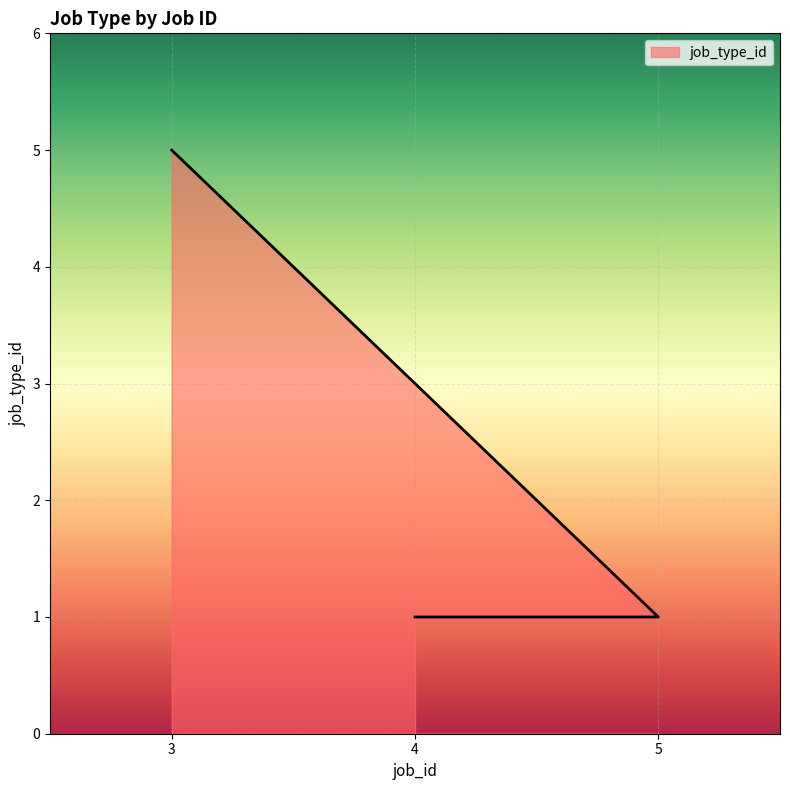

List the labels in order of value, smallest first.

4, 5, 3